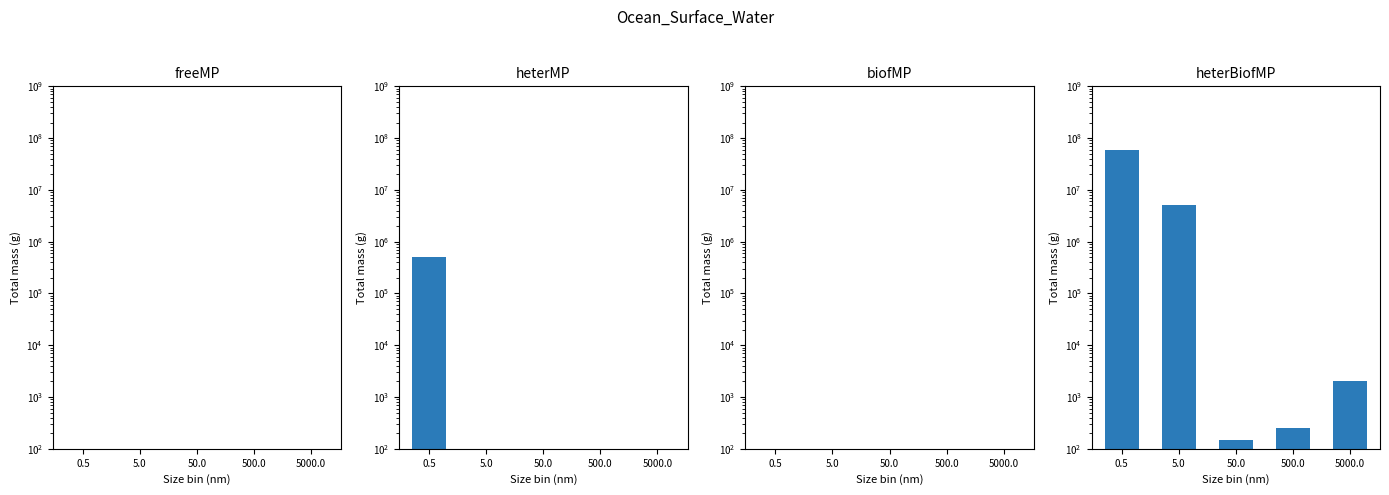

What is the average value of the heterBiofMP series?

13000480